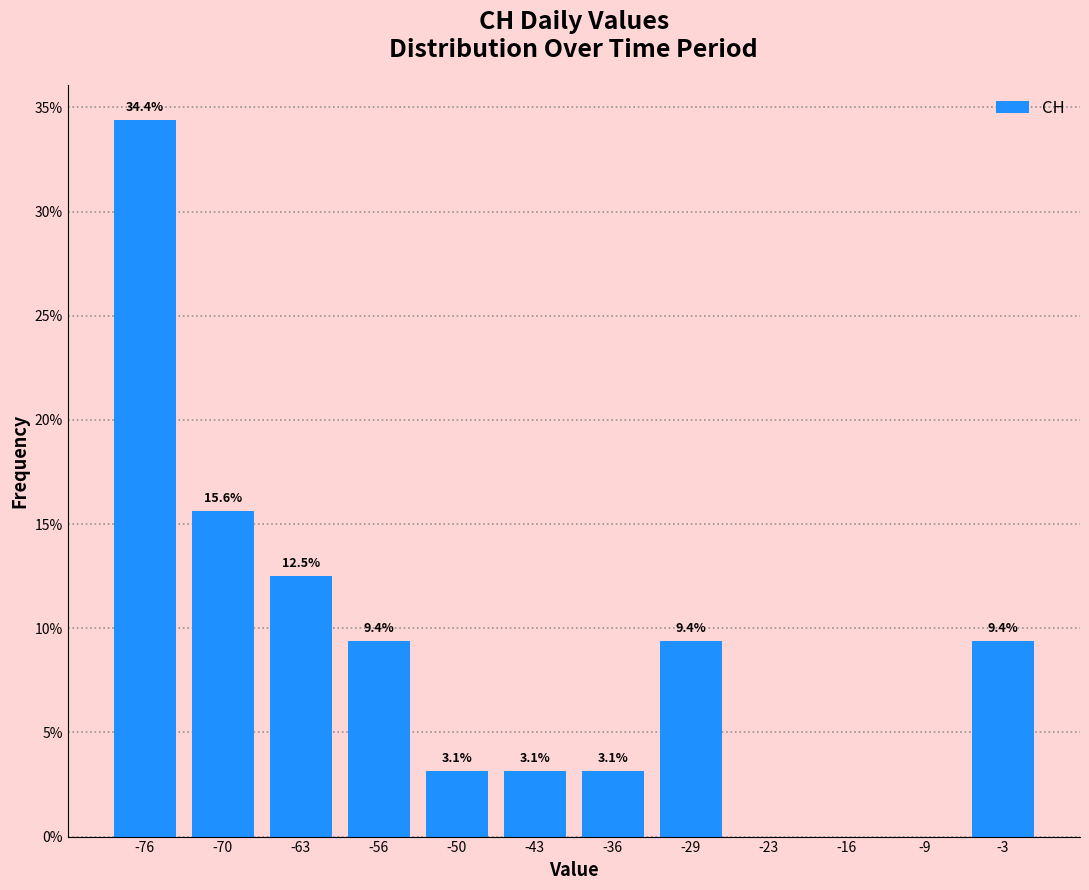

Reading right to left, extract all data points from this chart.

-3=9.4	-9=0.0	-16=0.0	-23=0.0	-29=9.4	-36=3.1	-43=3.1	-50=3.1	-56=9.4	-63=12.5	-70=15.6	-76=34.4